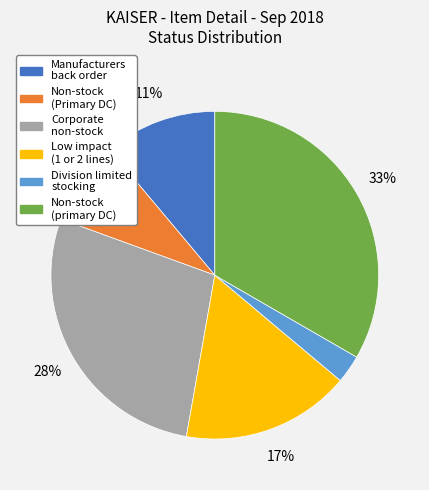

Is there a majority slice in this chart?

No